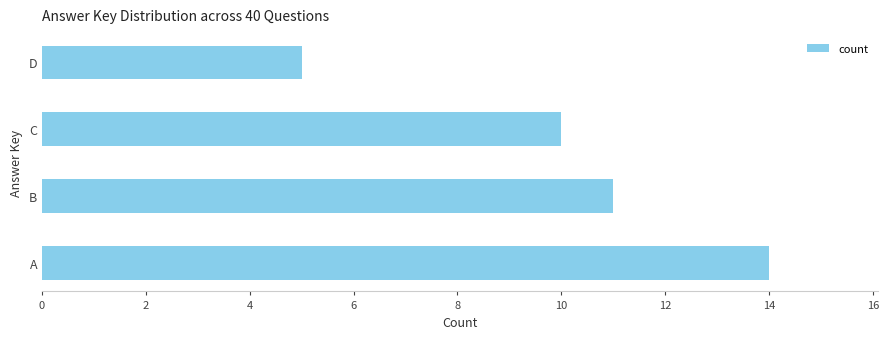

Count the values in the range 10 to 14.

3